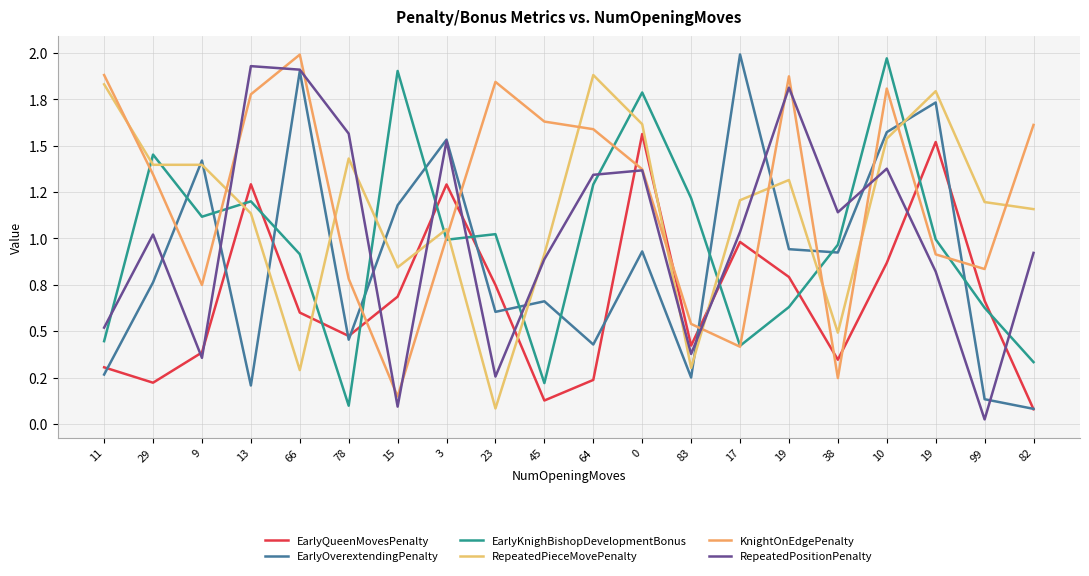

Which series has the largest range (max minus min)?

EarlyOverextendingPenalty